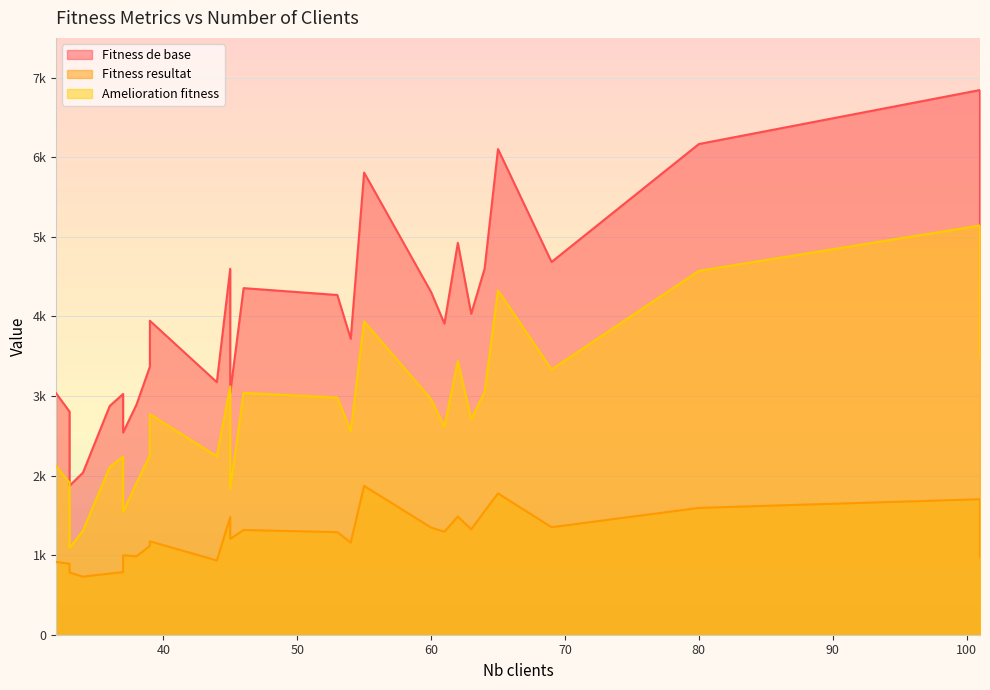

What is the value of the Fitness resultat point at the 25th from the left?

1593.5